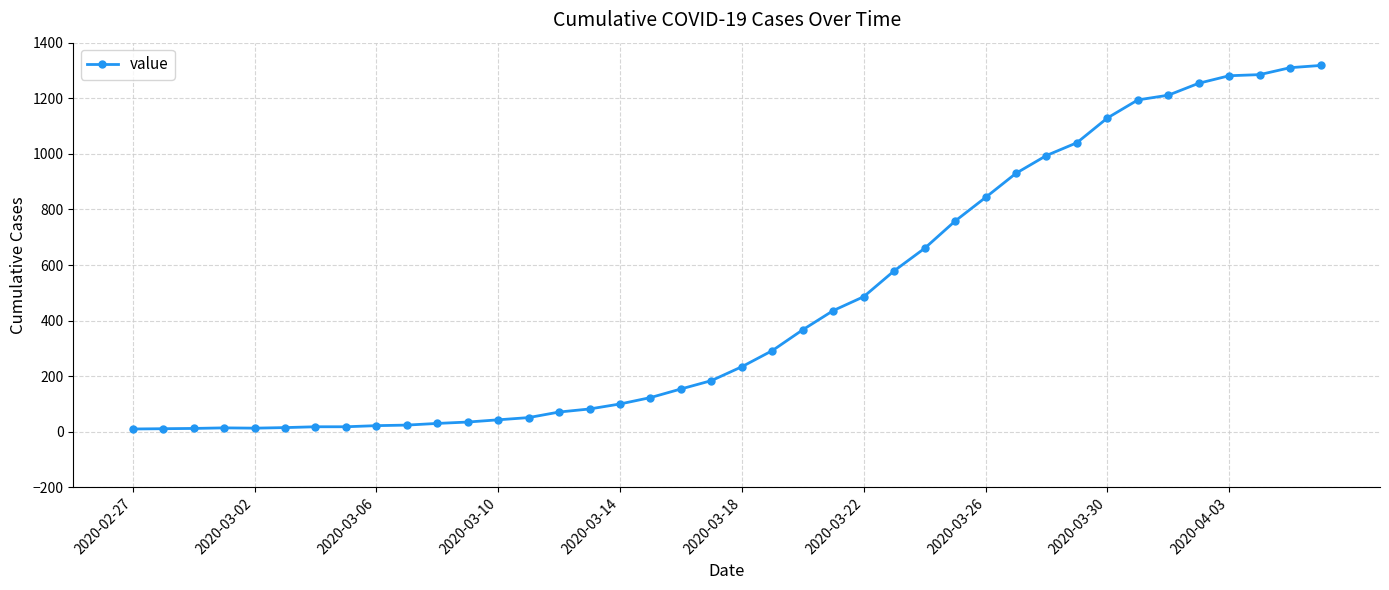

What is the sum of all values?

18631